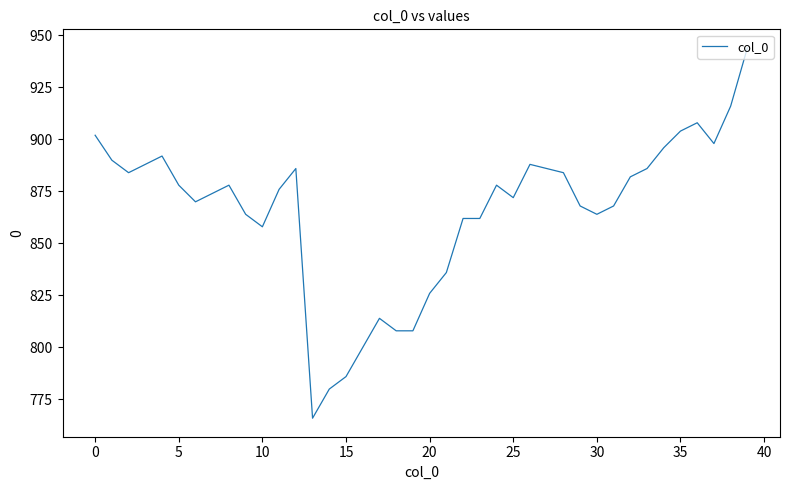

Reading left to right, transcribe all the data shown in this chart.

902	890	884	888	892	878	870	874	878	864	858	876	886	766	780	786	800	814	808	808	826	836	862	862	878	872	888	886	884	868	864	868	882	886	896	904	908	898	916	944